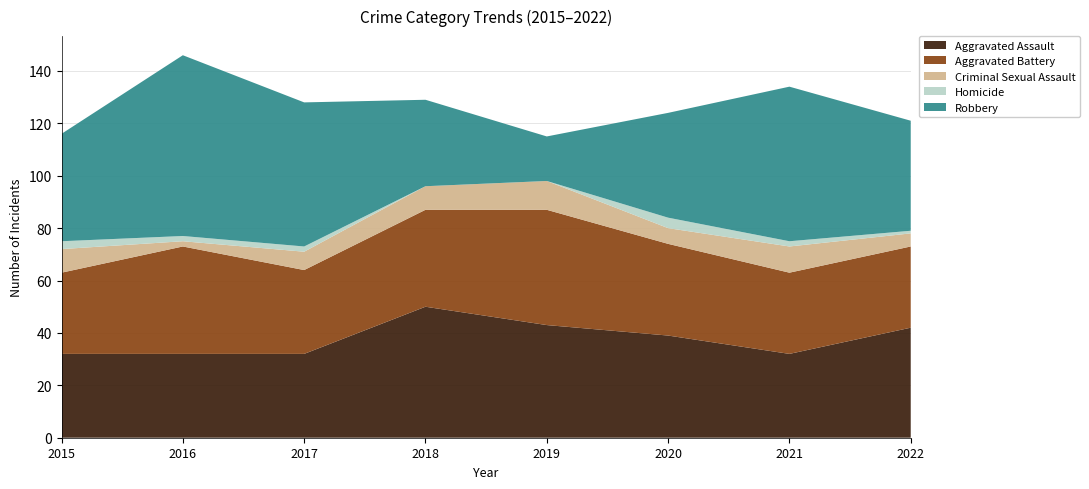

Reading left to right, list all the values displayed in this chart.

Aggravated Assault: 2015=32	2016=32	2017=32	2018=50	2019=43	2020=39	2021=32	2022=42
Aggravated Battery: 2015=31	2016=41	2017=32	2018=37	2019=44	2020=35	2021=31	2022=31
Criminal Sexual Assault: 2015=9	2016=2	2017=7	2018=9	2019=11	2020=6	2021=10	2022=5
Homicide: 2015=3	2016=2	2017=2	2018=0	2019=0	2020=4	2021=2	2022=1
Robbery: 2015=41	2016=69	2017=55	2018=33	2019=17	2020=40	2021=59	2022=42